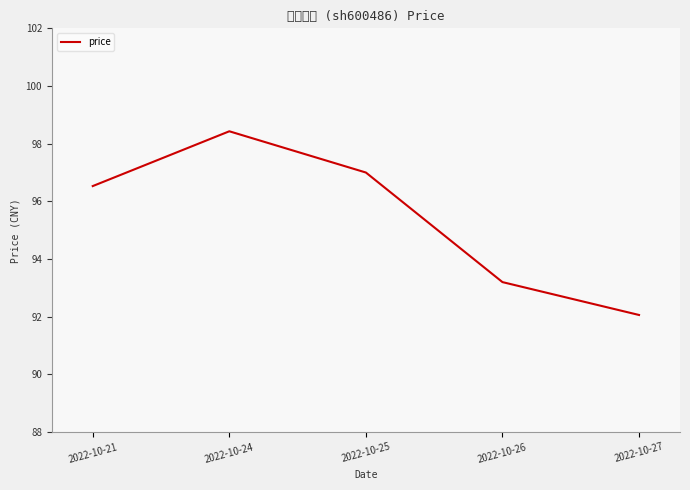

Which has a higher value, 2022-10-25 or 2022-10-26?

2022-10-25